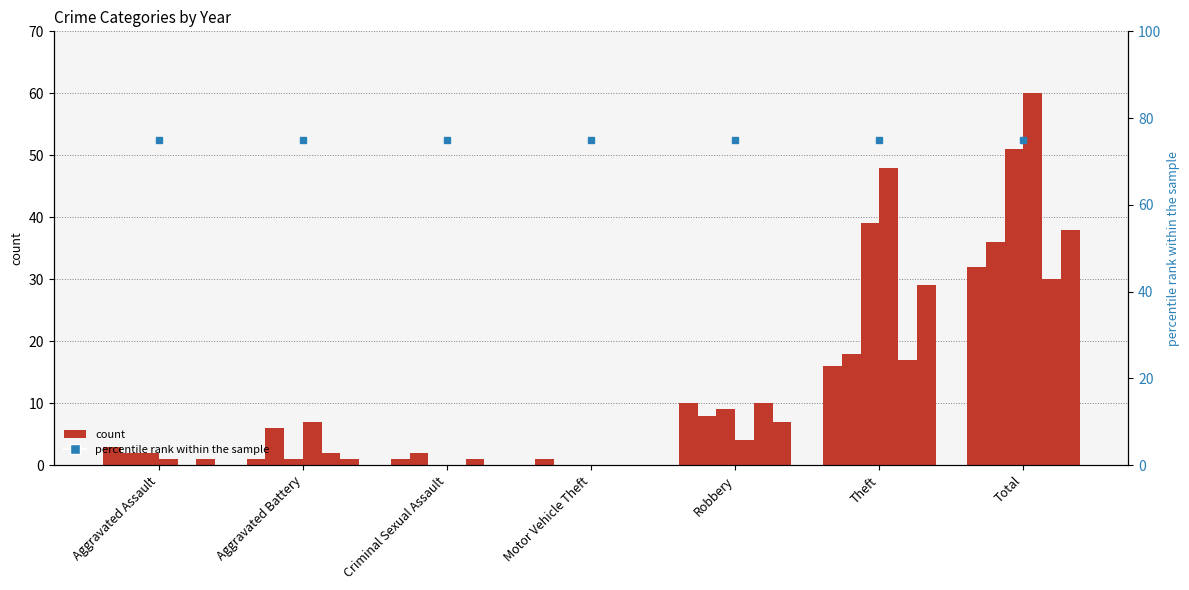

How many groups of bars are there?

7